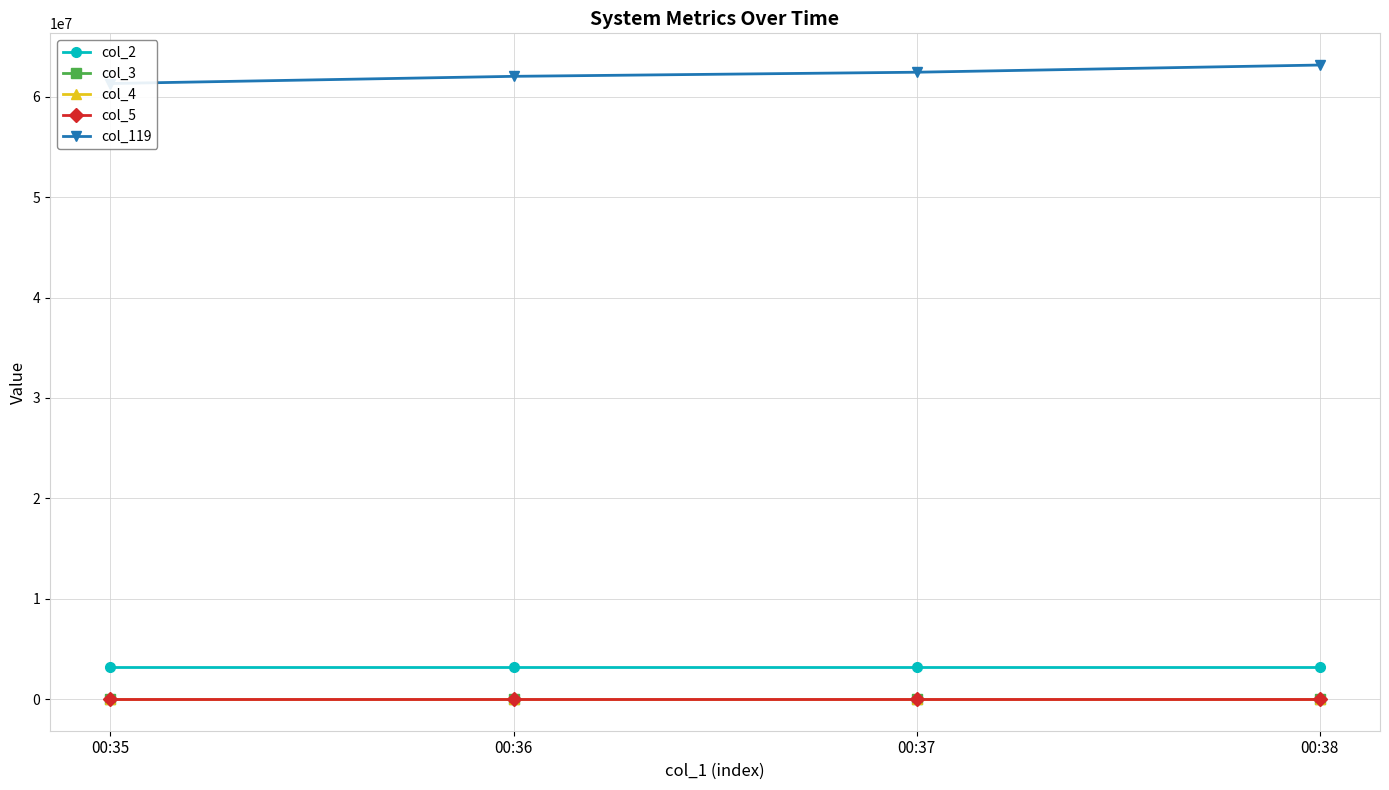

The col_5 series shows 137 at 00:35. True or false?

False